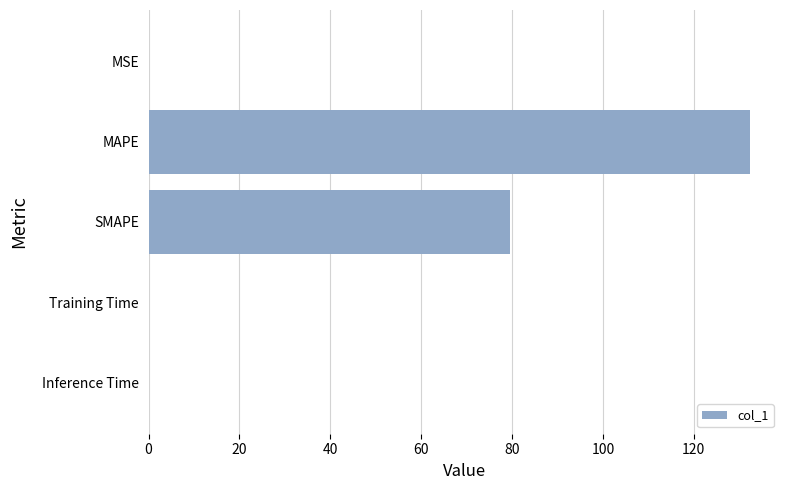

Which label corresponds to the largest value in the chart?

MAPE